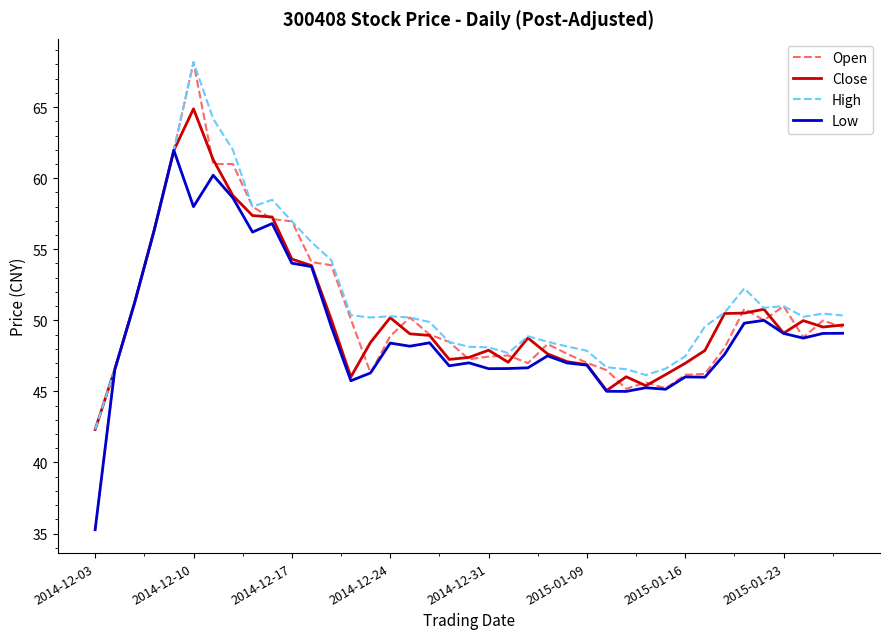

Which series has the largest range (max minus min)?

Open